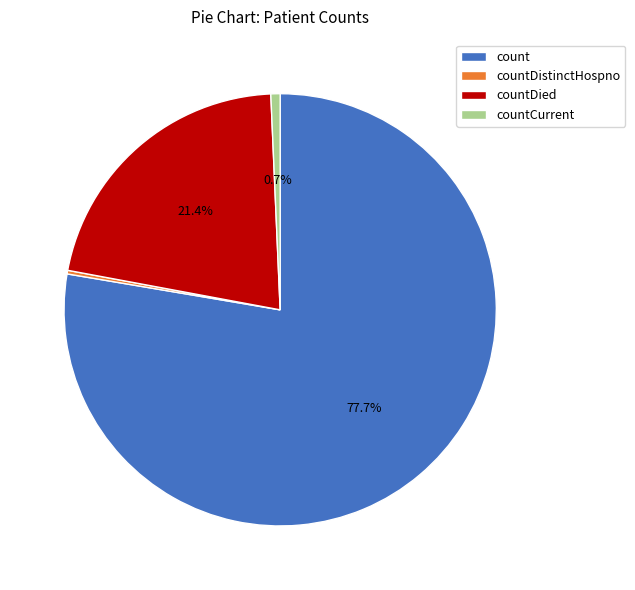

Is there any slice that represents more than half of the pie?

Yes